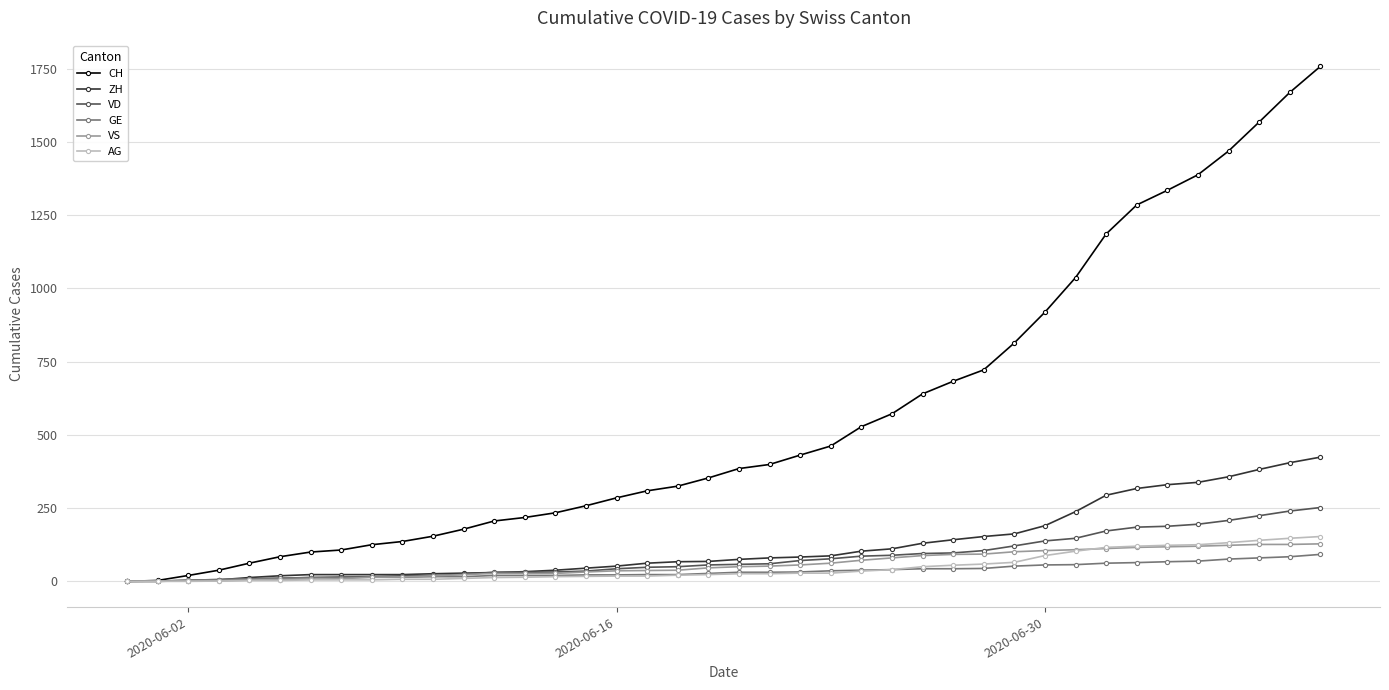

What is the greatest value displayed?

1758